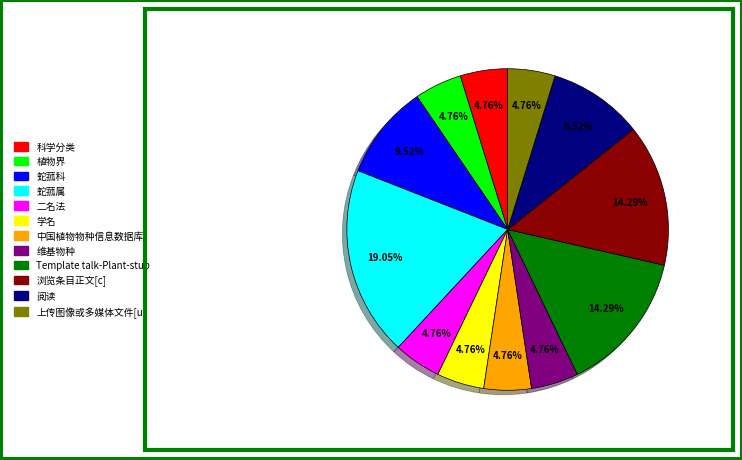

Does 科学分类 account for over 50% of the chart?

No